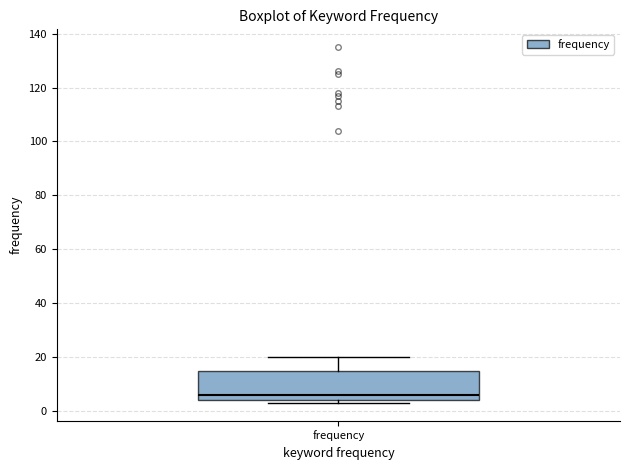

Transcribe this box plot: give where the median line is, the range the box spans, and where the two whiskers end, as read against the y-axis. The values are not printed on the chart, so give them approximately, as read against the axis.

median 6, box 4 to 16, whiskers 4 (just below the box's lower edge) to 20